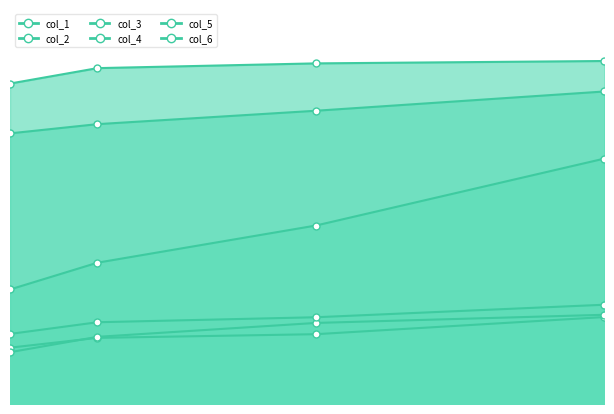

What is the value of the col_5 point at the 1st from the left?

0.6